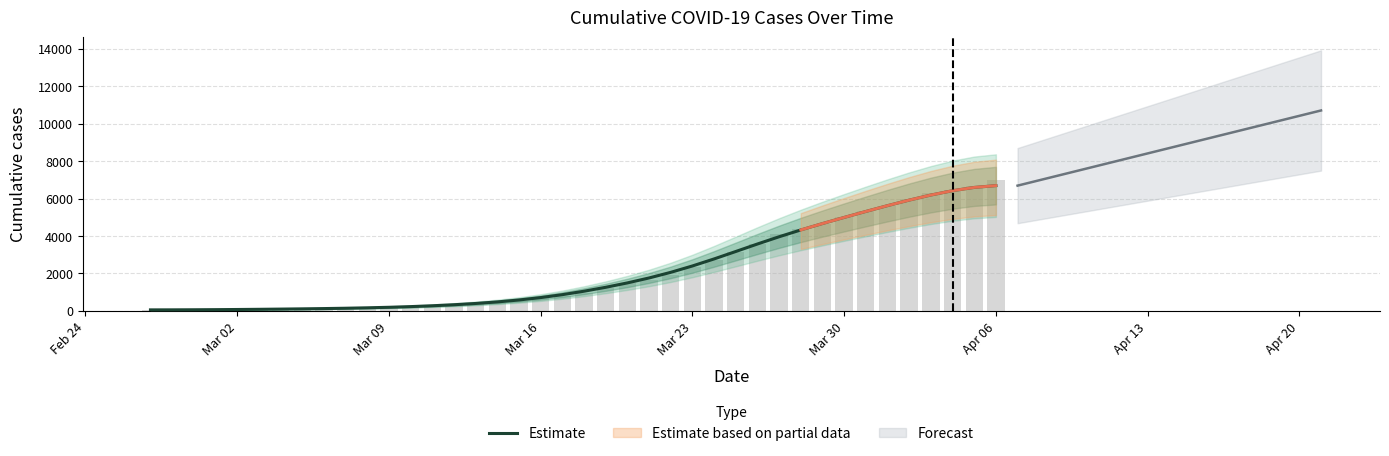

What is the smallest value displayed?

55.0